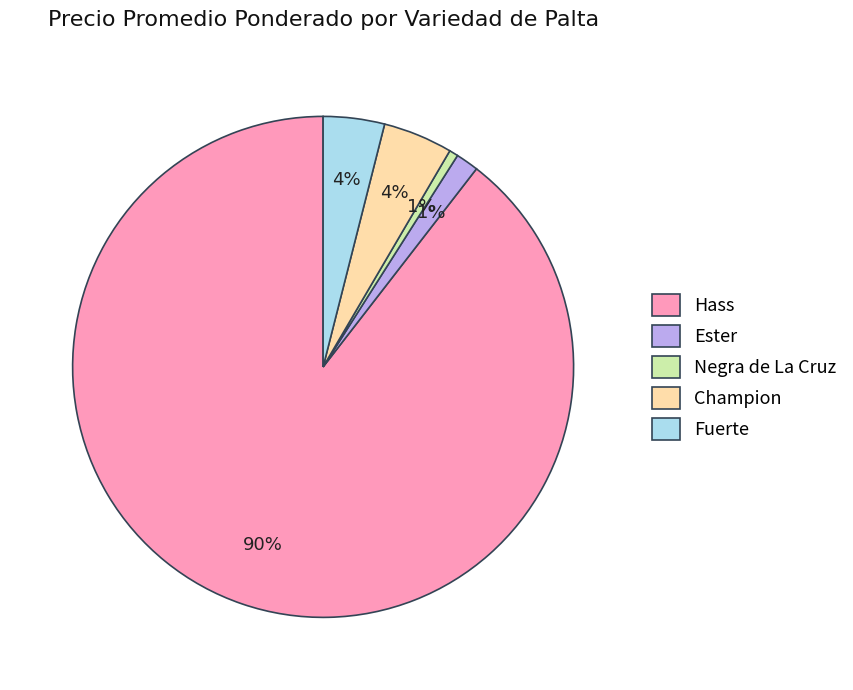

Do Champion and Hass together represent more than half of the pie?

Yes